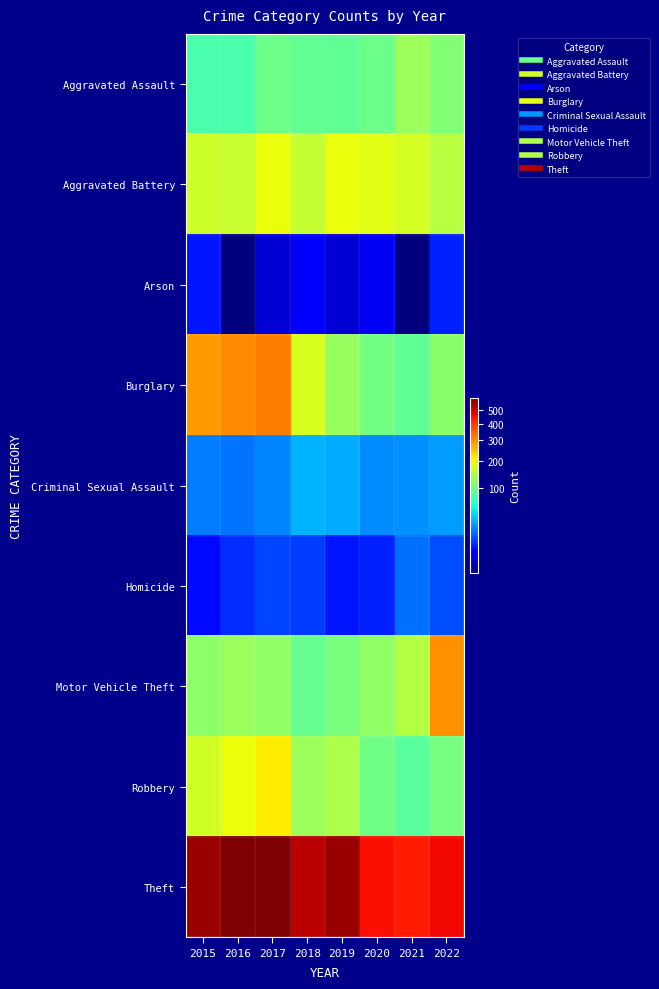

Reading right to left, what are all the values shown in this chart?

Aggravated Assault: 2022=113	2021=131	2020=99	2019=91	2018=93	2017=99	2016=79	2015=79
Aggravated Battery: 2022=151	2021=175	2020=186	2019=193	2018=160	2017=194	2016=164	2015=169
Arson: 2022=9	2021=3	2020=5	2019=4	2018=6	2017=4	2016=3	2015=8
Burglary: 2022=118	2021=92	2020=104	2019=127	2018=176	2017=318	2016=307	2015=286
Criminal Sexual Assault: 2022=28	2021=25	2020=24	2019=31	2018=33	2017=23	2016=20	2015=21
Homicide: 2022=14	2021=19	2020=9	2019=8	2018=12	2017=13	2016=10	2015=7
Motor Vehicle Theft: 2022=300	2021=149	2020=123	2019=107	2018=96	2017=122	2016=128	2015=121
Robbery: 2022=105	2021=88	2020=102	2019=143	2018=132	2017=213	2016=196	2015=172
Theft: 2022=462	2021=435	2020=452	2019=563	2018=521	2017=599	2016=594	2015=561